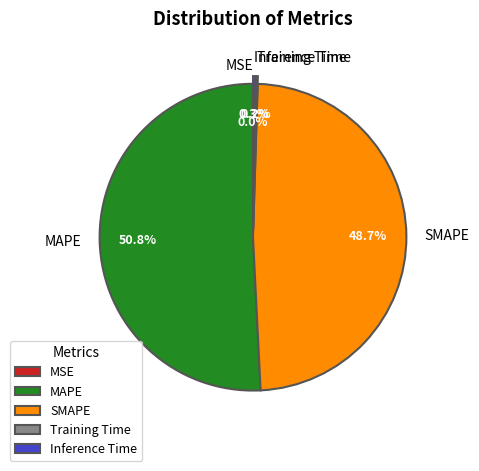

Which category has the biggest portion of the pie?

MAPE